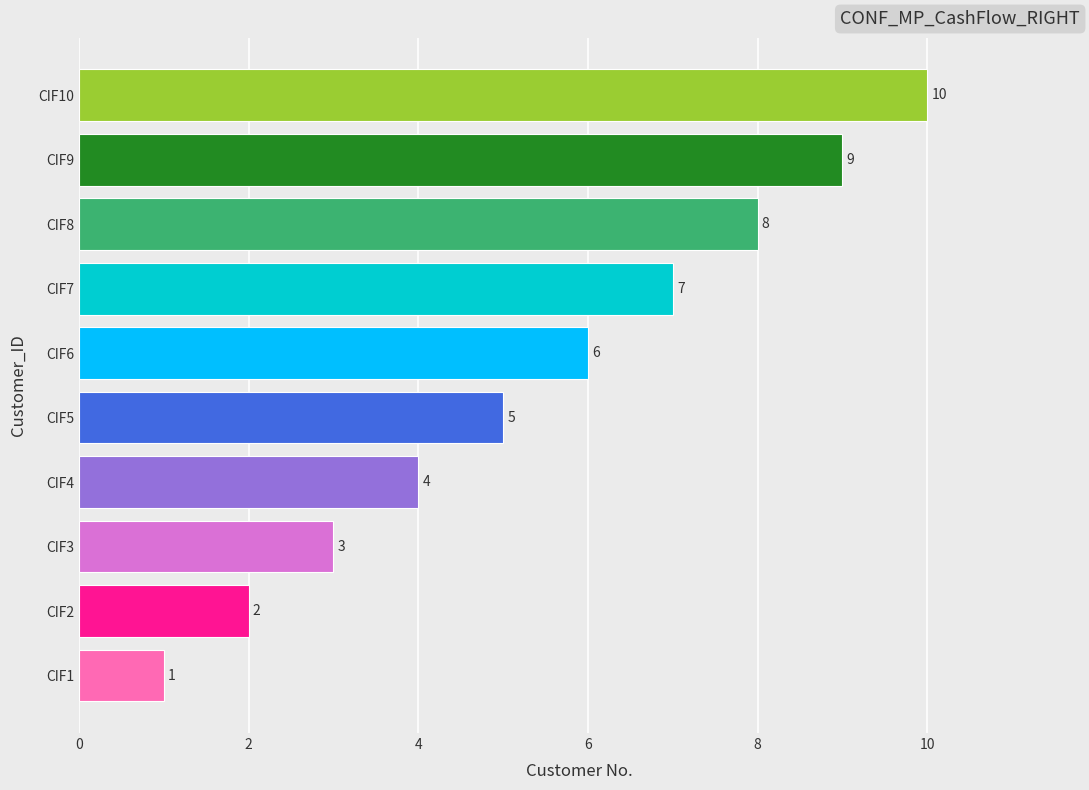

Rank the categories by value from highest to lowest.

CIF10, CIF9, CIF8, CIF7, CIF6, CIF5, CIF4, CIF3, CIF2, CIF1